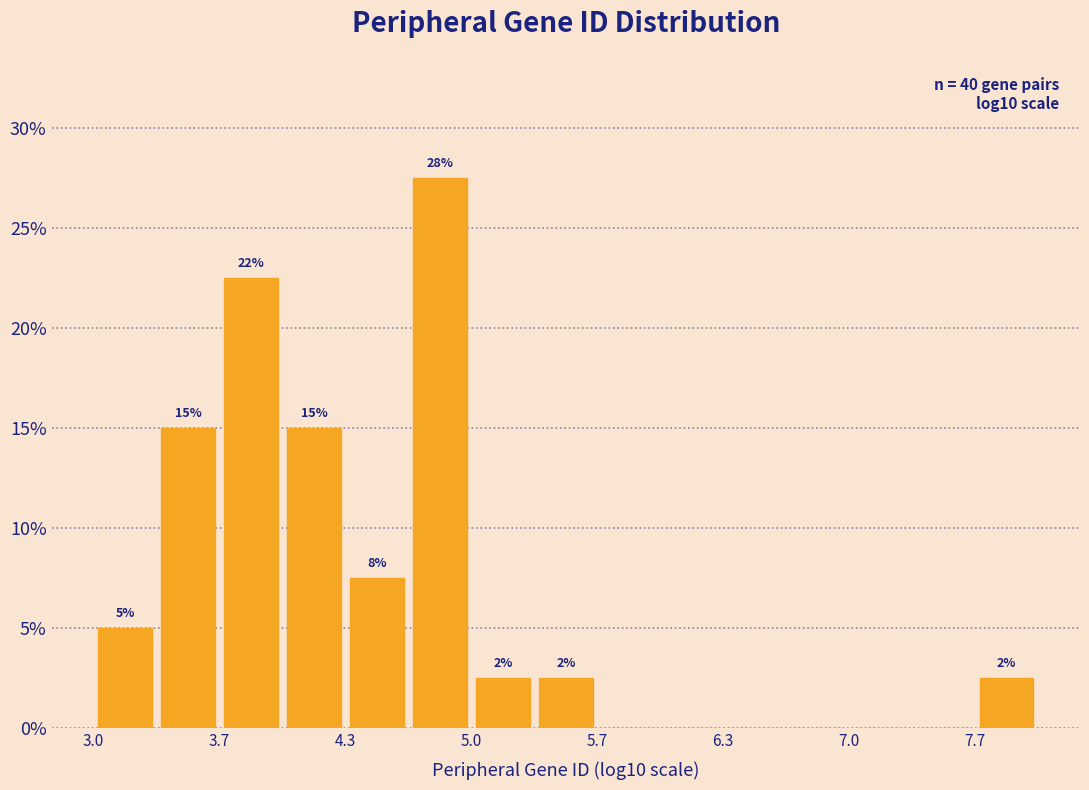

Read against the x-axis, roughly where is the centre of the tallest bar?

4.8